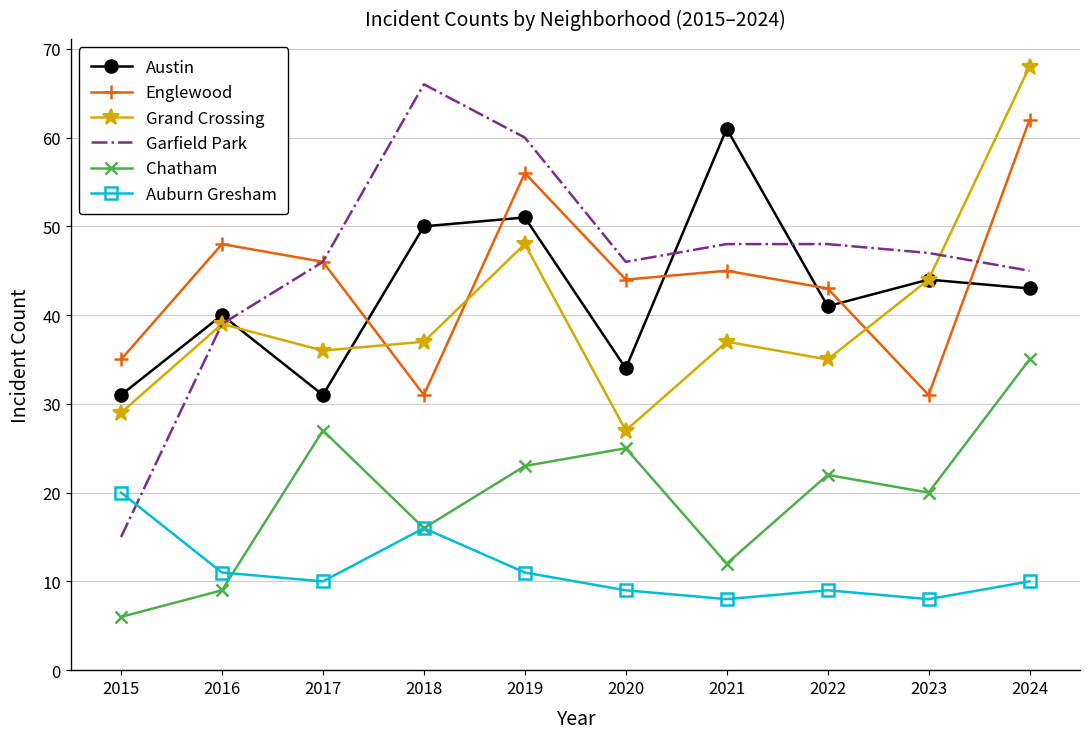

Between 2017 and 2022, which series saw the biggest shift?

Austin